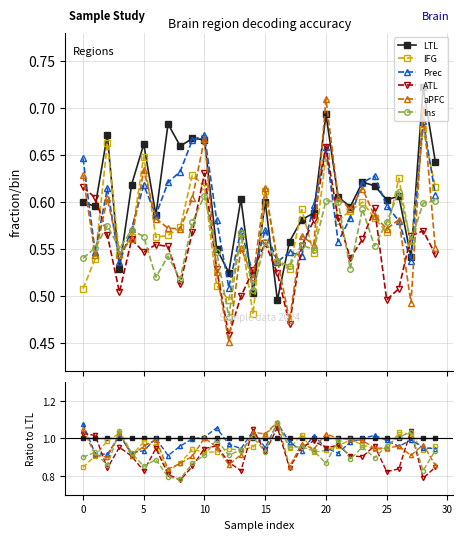

At 9, list the series in order from largest to smallest.

LTL, Prec, IFG, aPFC, Ins, ATL